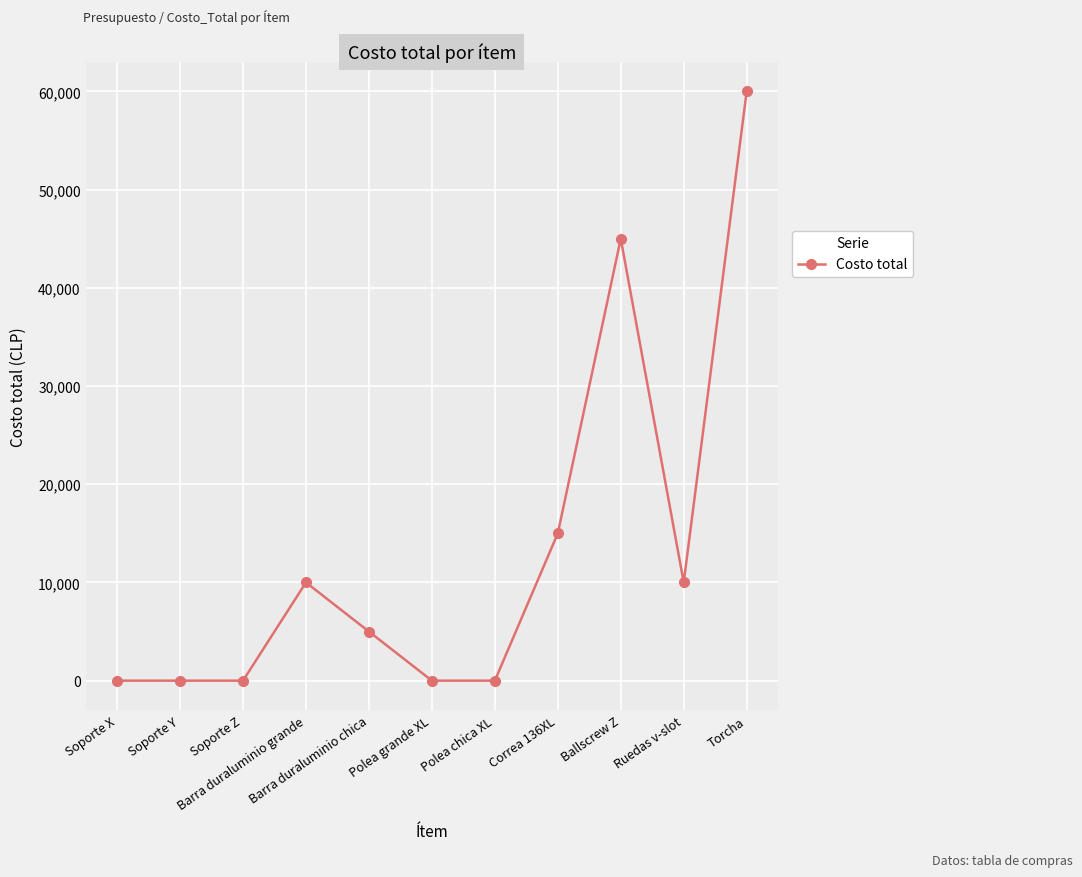

What is the average value?

13182